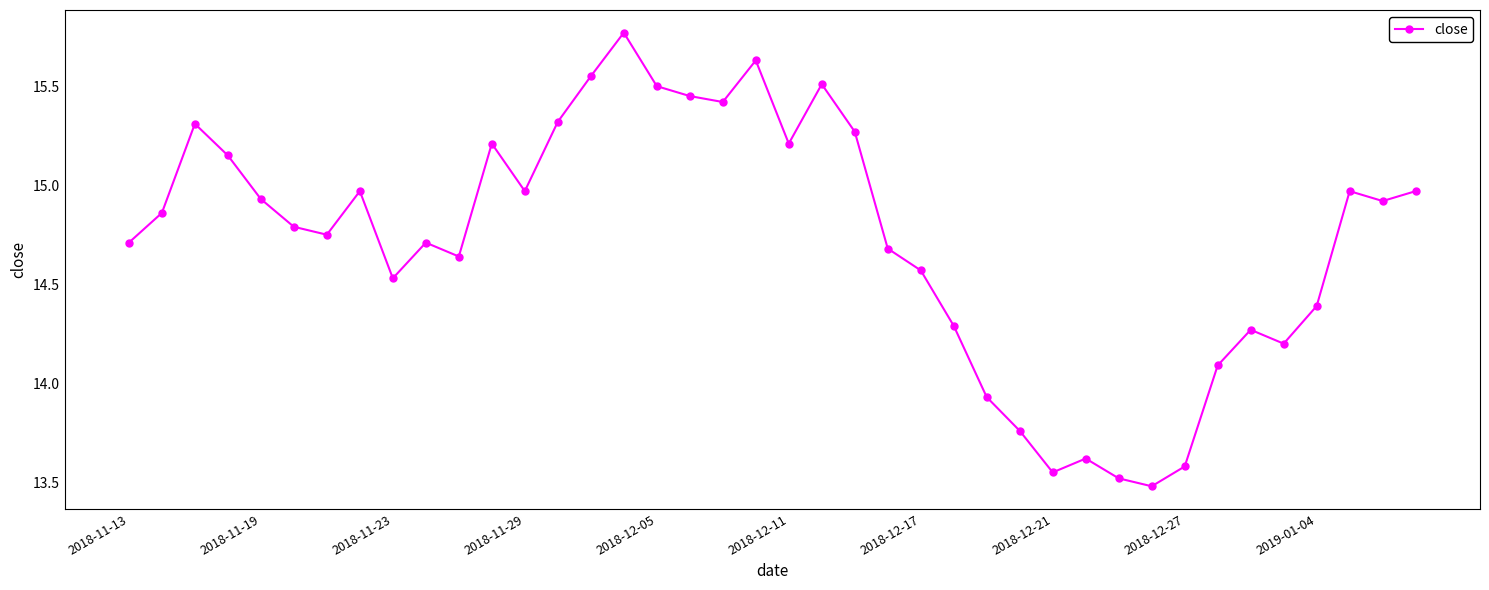

What is the minimum value shown in the chart?

13.5